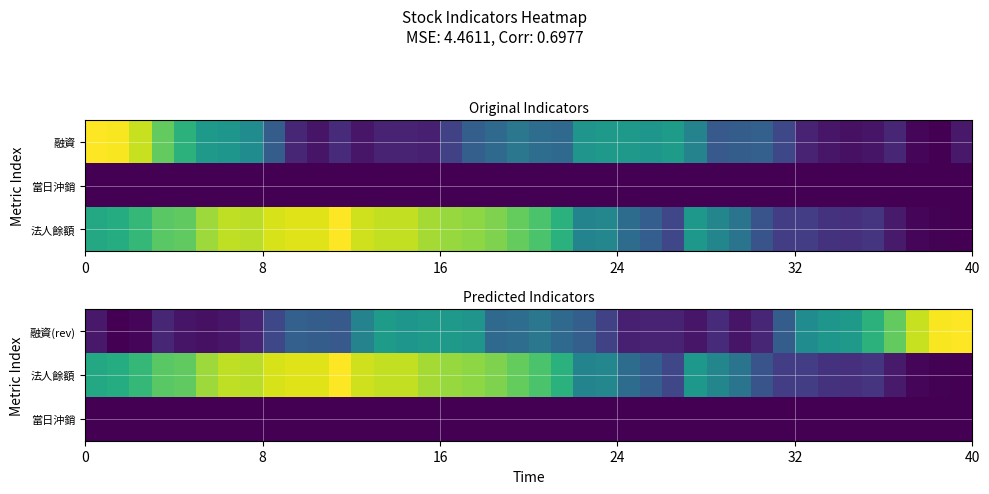

What is the spread (max minus min) of values at 7?

0.9